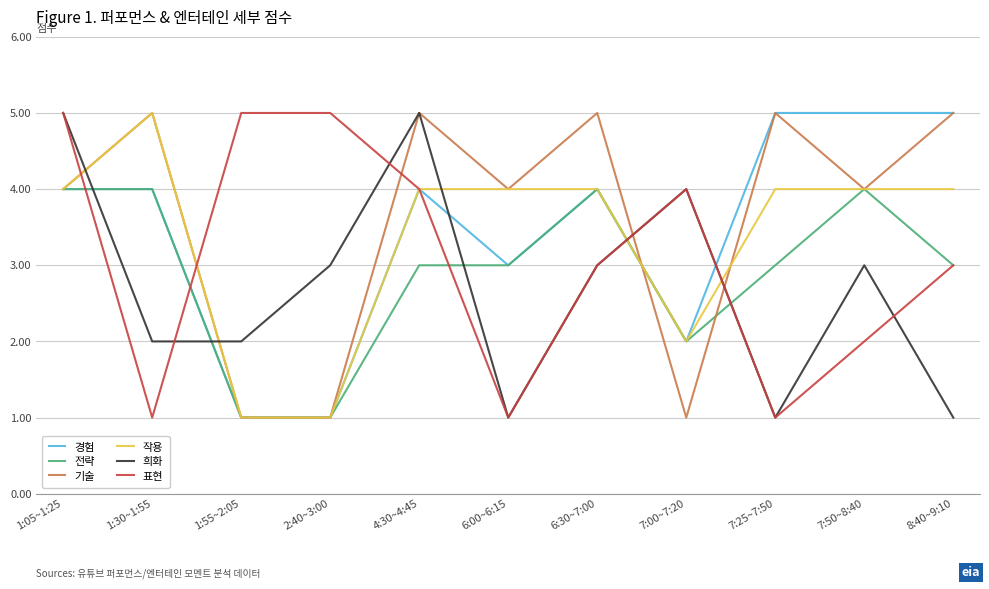

Does the chart display data point markers on the line(s)?

No